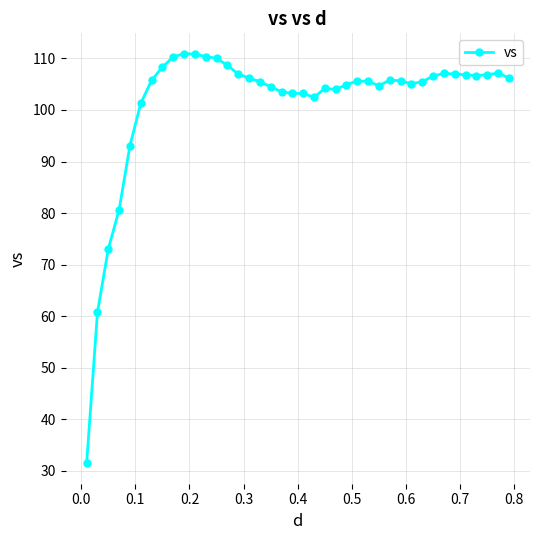

What is the minimum value shown in the chart?

31.5